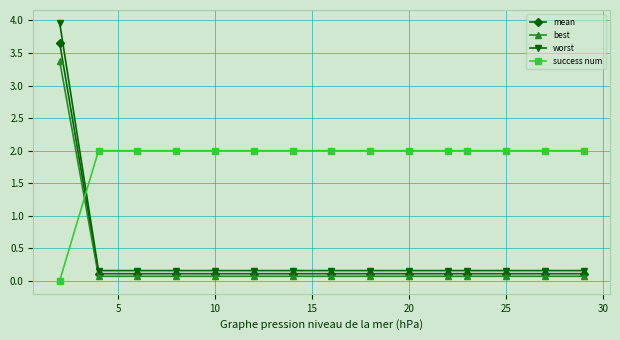

Which series ends up on top after the final intersection of best and success num?

success num